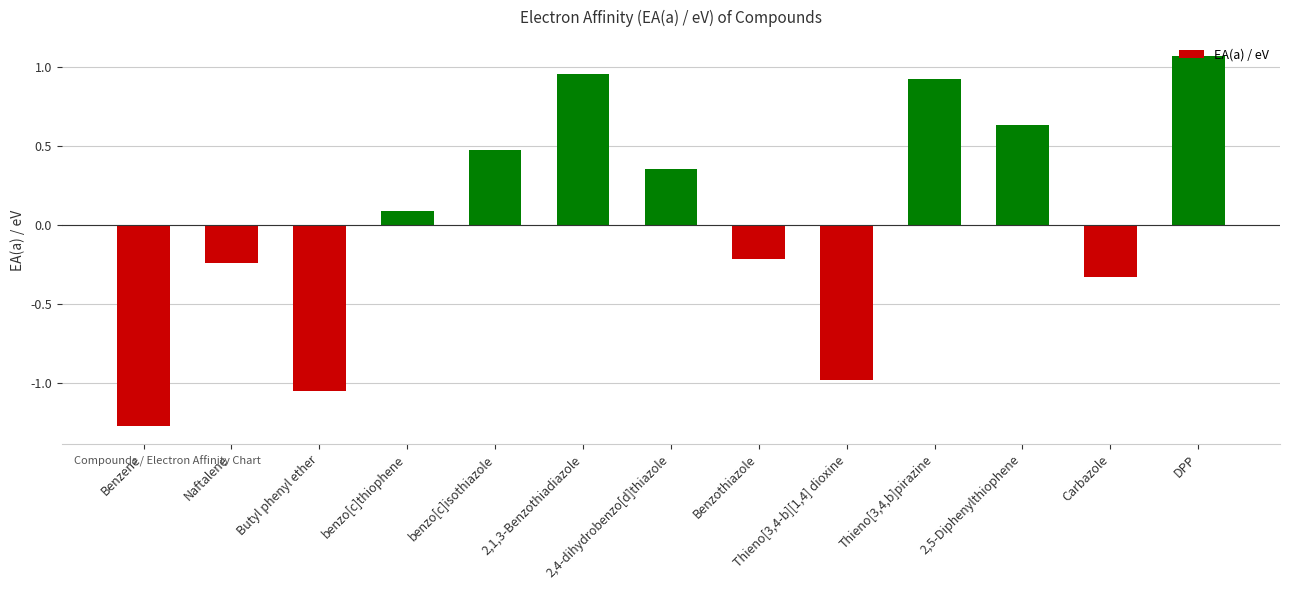

Count the number of categories in the chart.

13